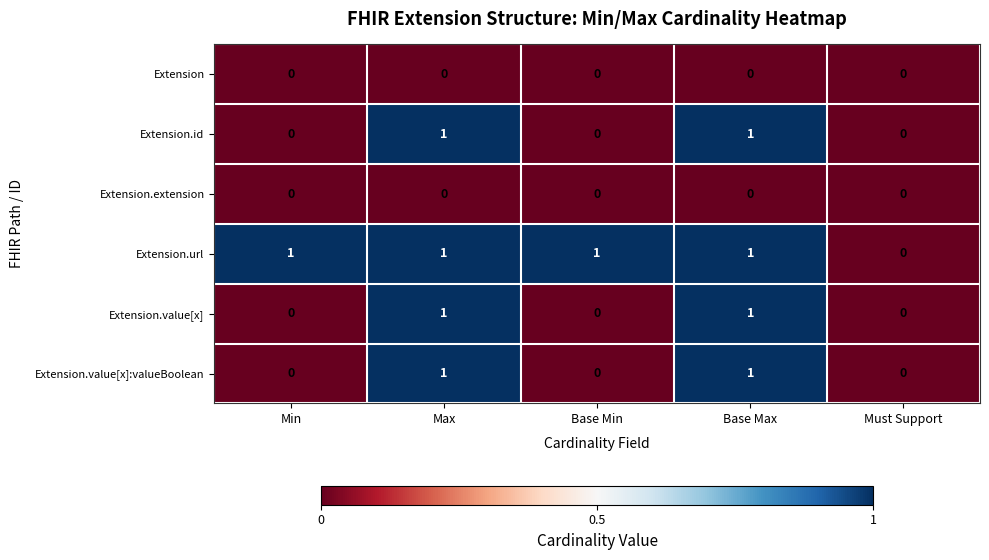

How many data points does each series have?

5